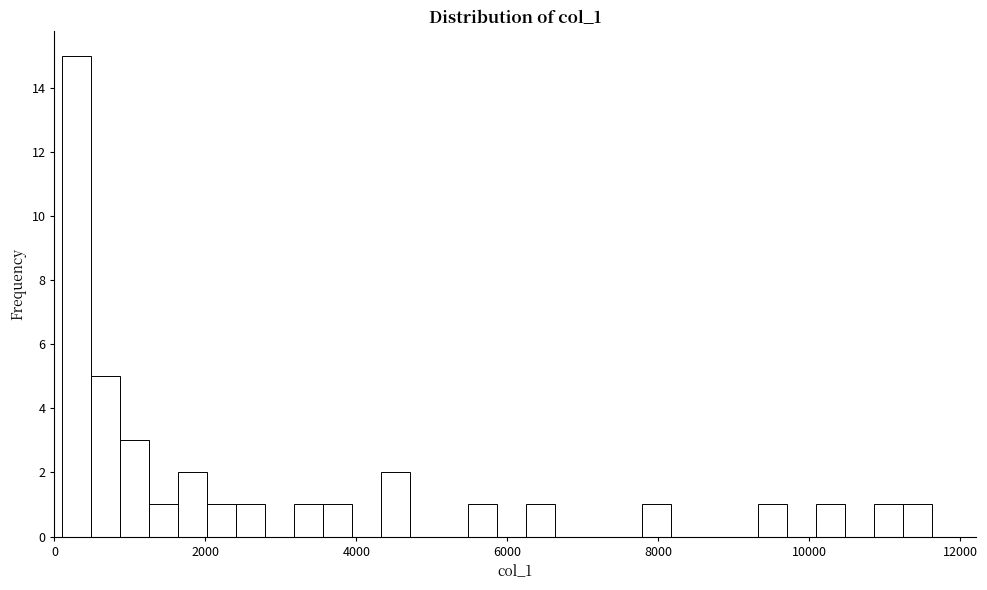

Around what value on the x-axis is the tallest bar? Give the approximate position of its centre, as read against the axis.

200